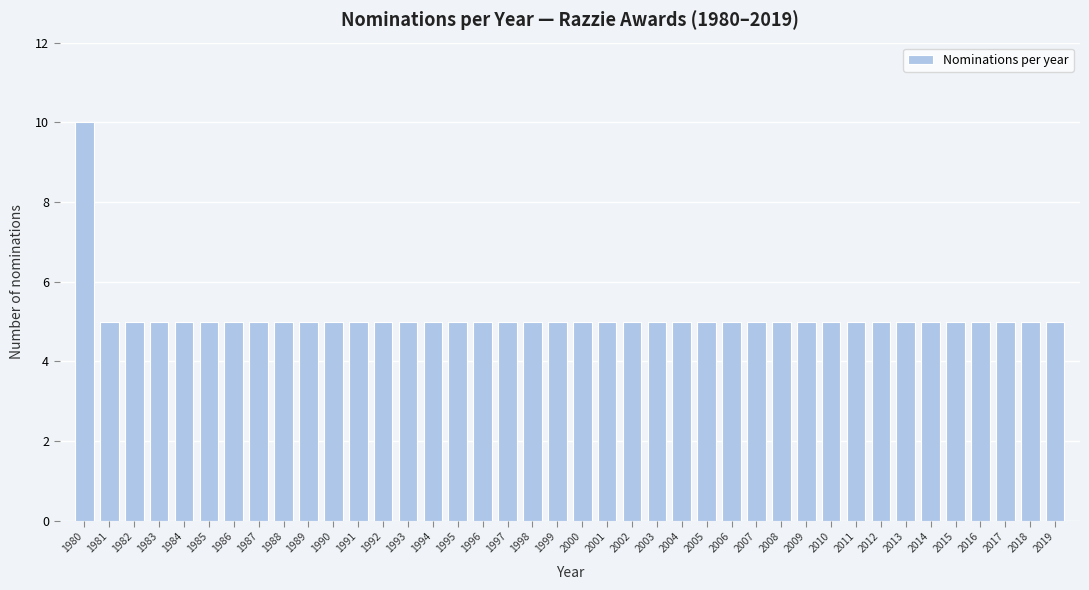

What is the greatest value displayed?

10